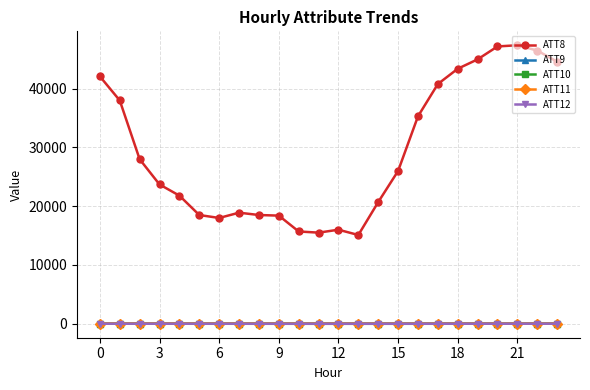

Which series has the largest total across all categories?

ATT8